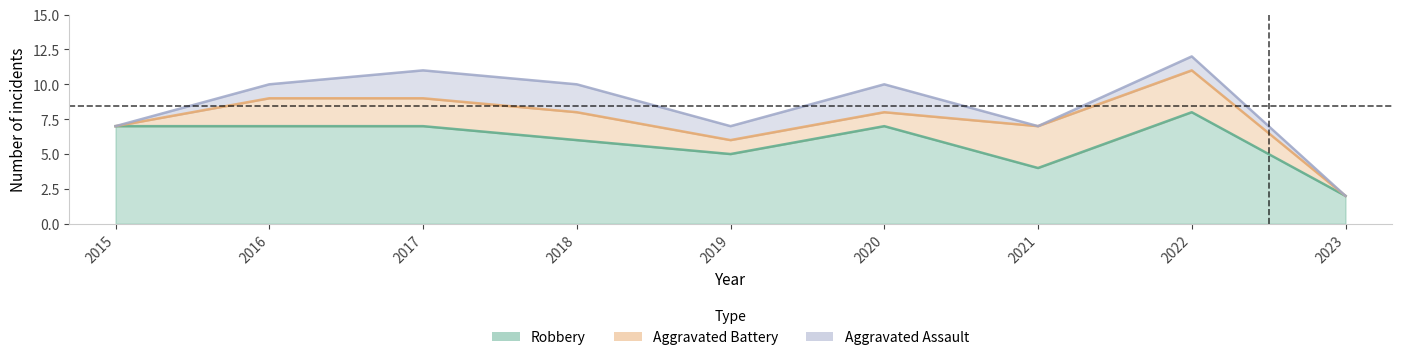

What value does the Aggravated Assault series have at 2019?

1